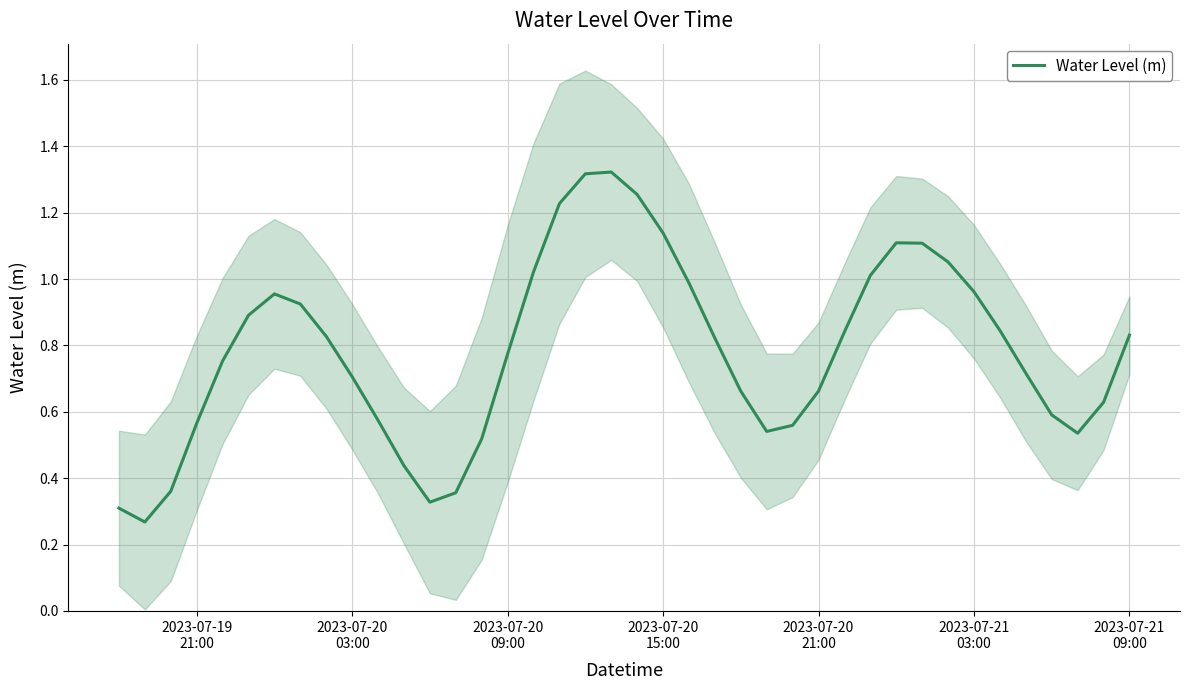

What is the value of the 6th point from the left?

0.9